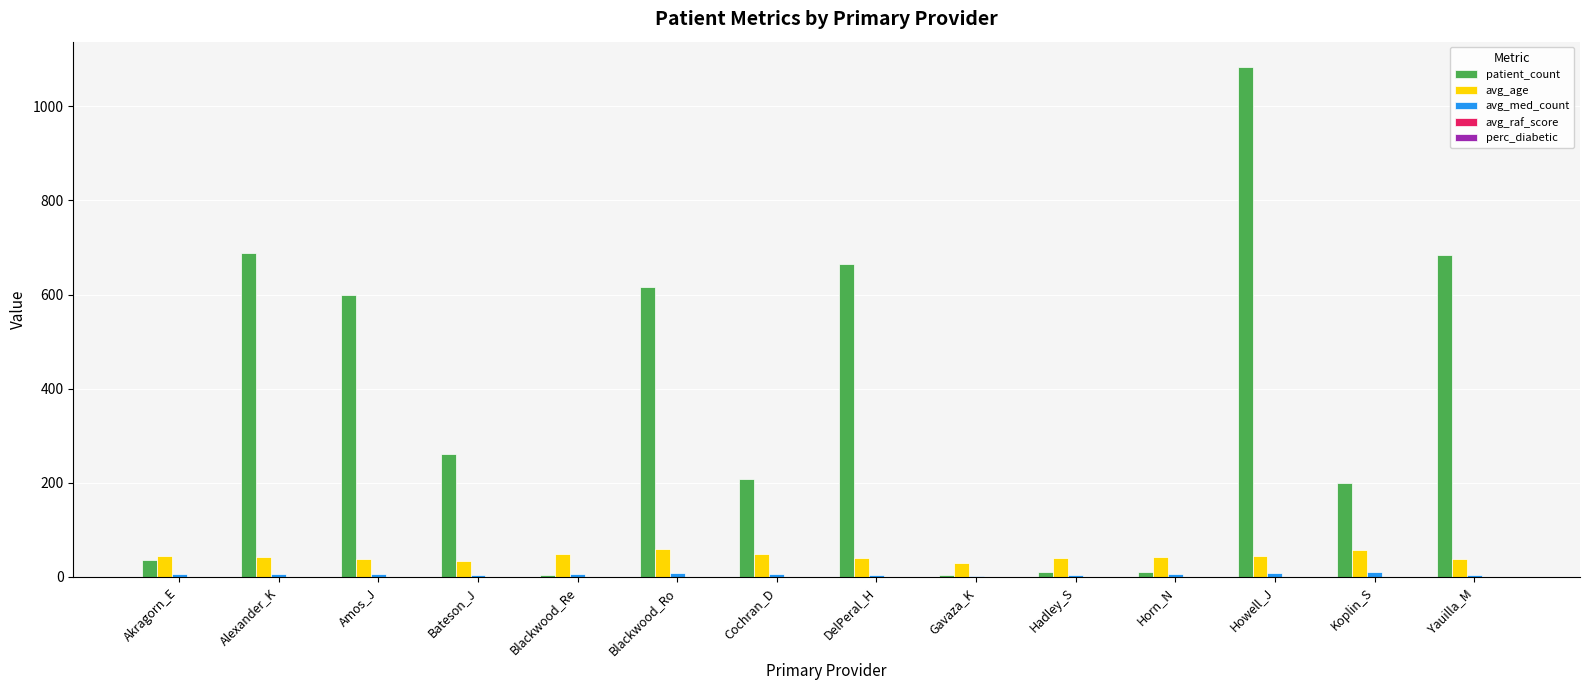

Which series has the largest total across all categories?

patient_count